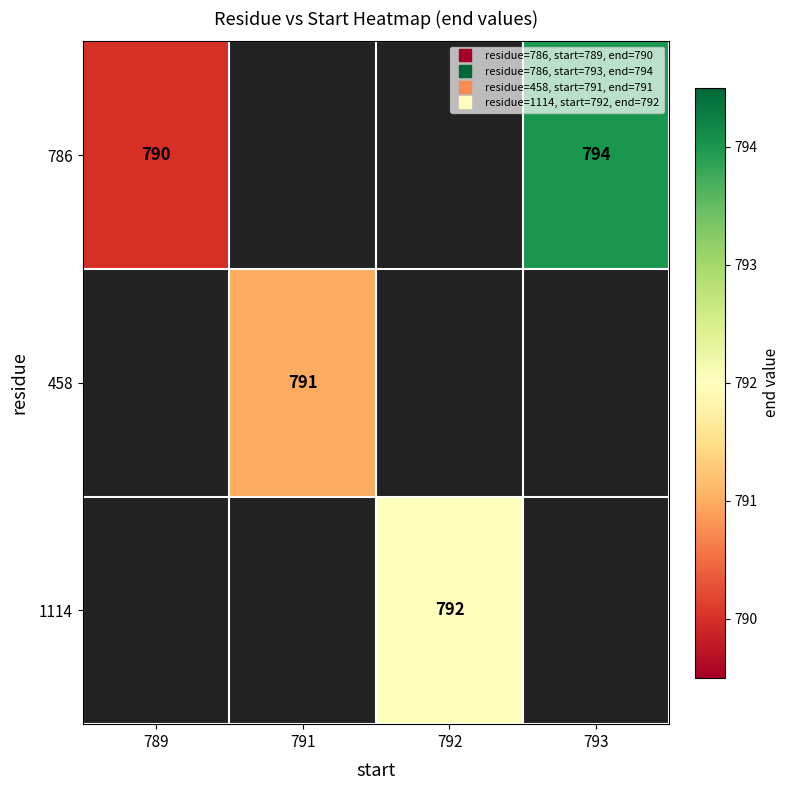

Between 792 and 793, which is larger?

793